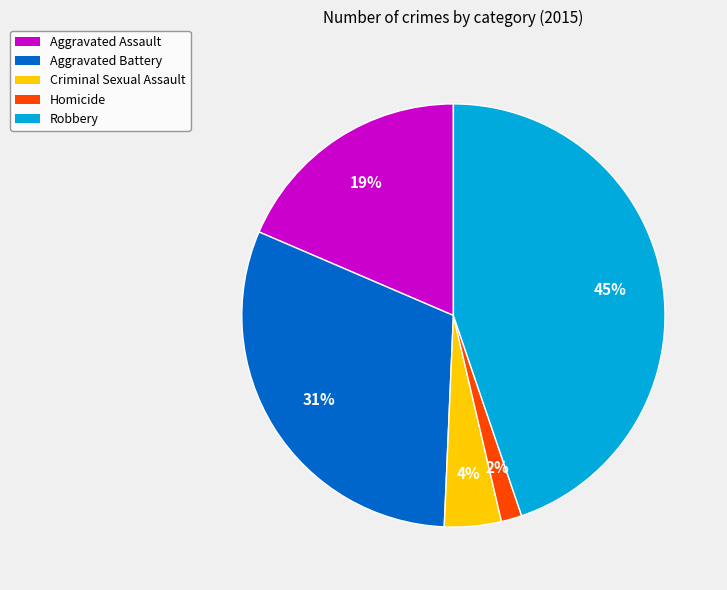

Count the number of slices in the pie.

5